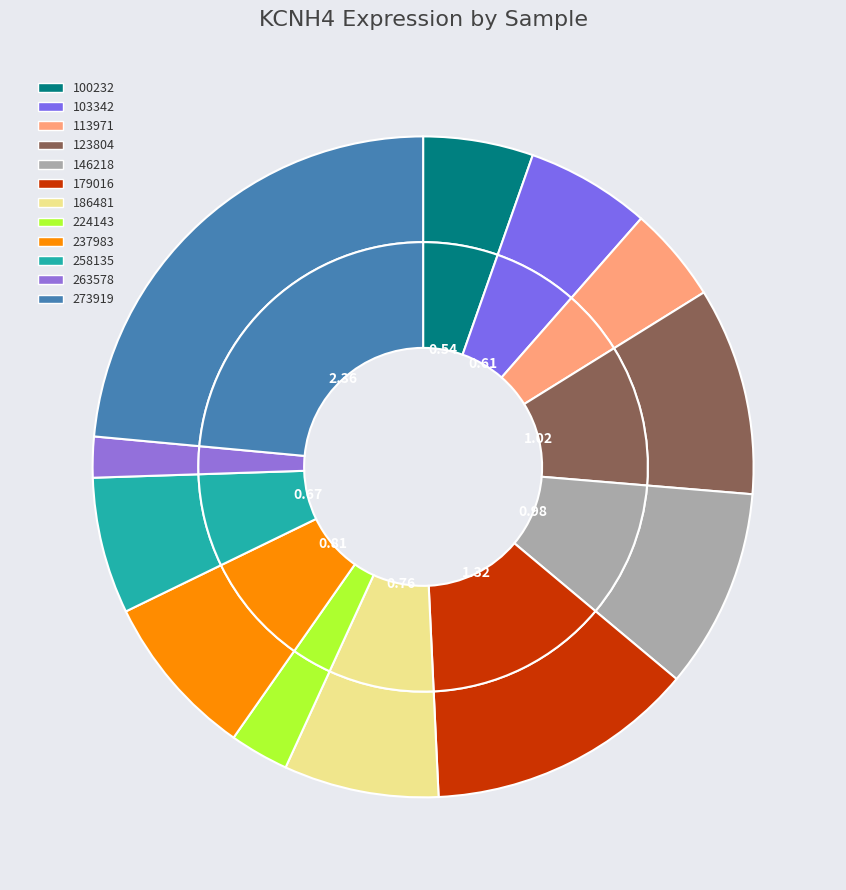

Is 113971 the majority of the pie?

No